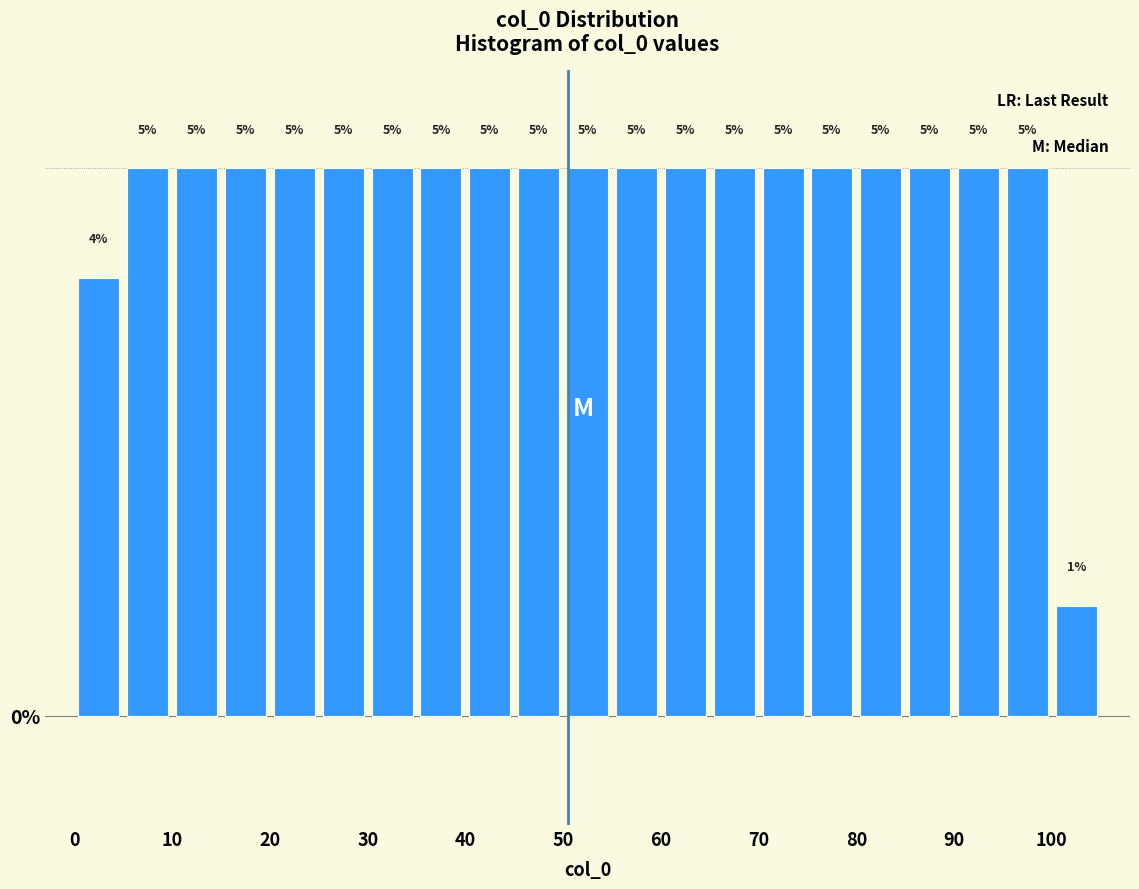

Reading left to right, list every bar in this chart as the range it spans on the x-axis followed by its height.

0 to 5: 4
5 to 10: 5
10 to 15: 5
15 to 20: 5
20 to 25: 5
25 to 30: 5
30 to 35: 5
35 to 40: 5
40 to 45: 5
45 to 50: 5
50 to 55: 5
55 to 60: 5
60 to 65: 5
65 to 70: 5
70 to 75: 5
75 to 80: 5
80 to 85: 5
85 to 90: 5
90 to 95: 5
95 to 100: 5
100 to 105: 1